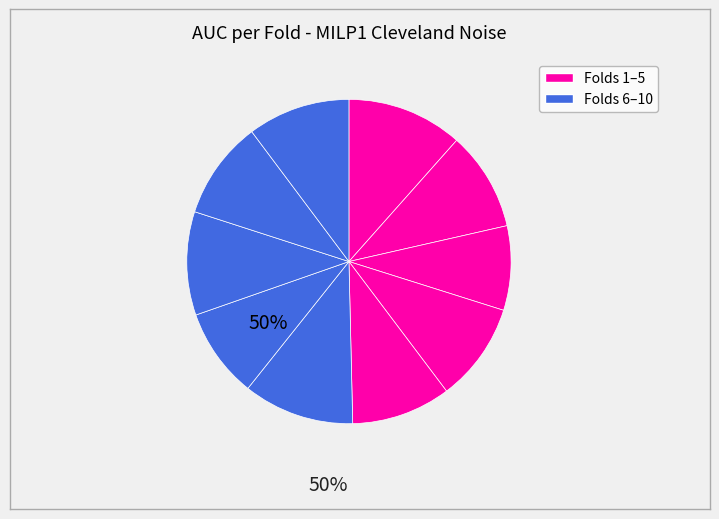

Count the number of slices in the pie.

10